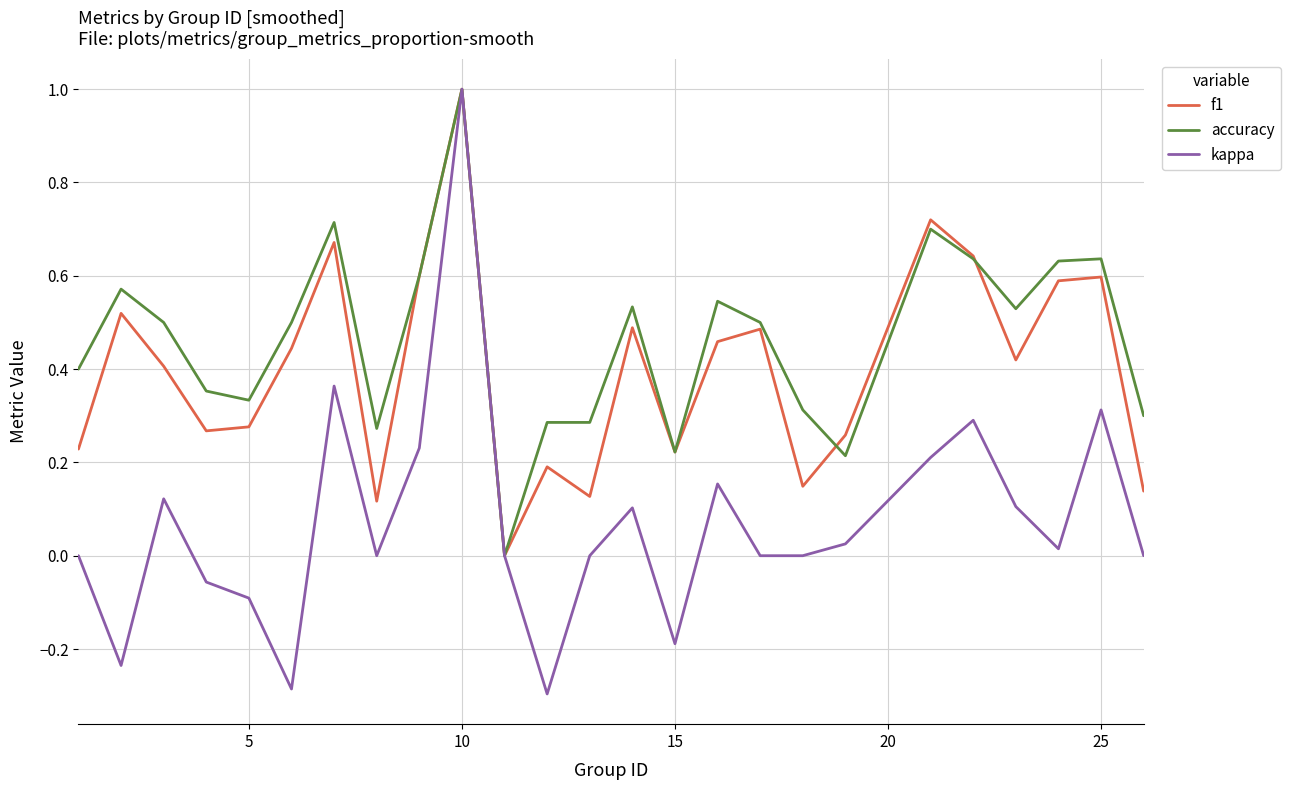

Rank the series by their average value, from lowest to highest.

kappa, f1, accuracy